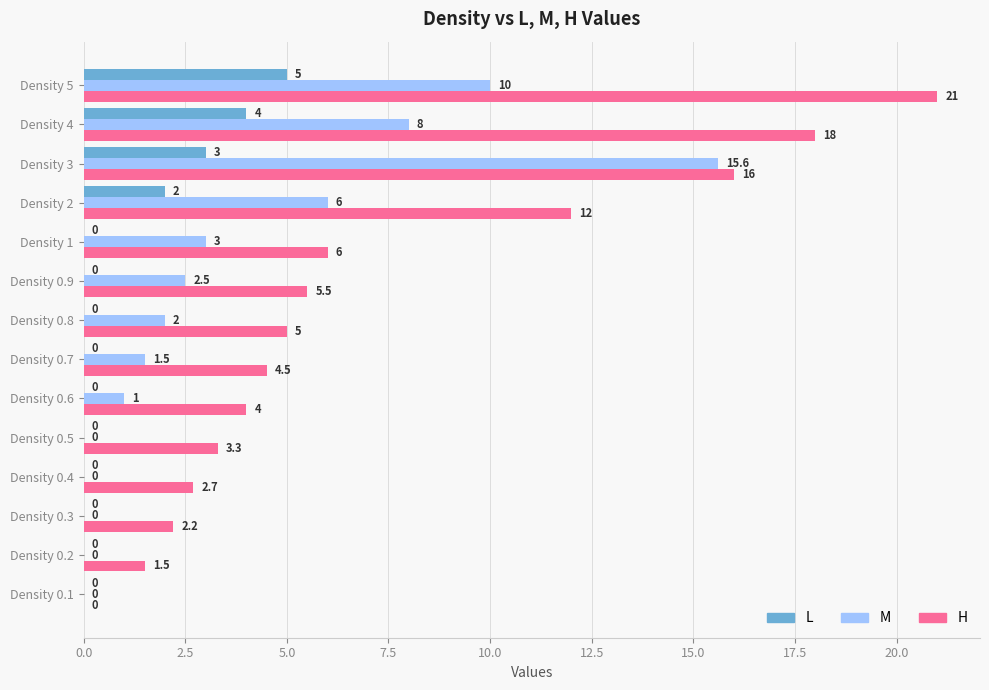

How many categories are shown in the chart?

14